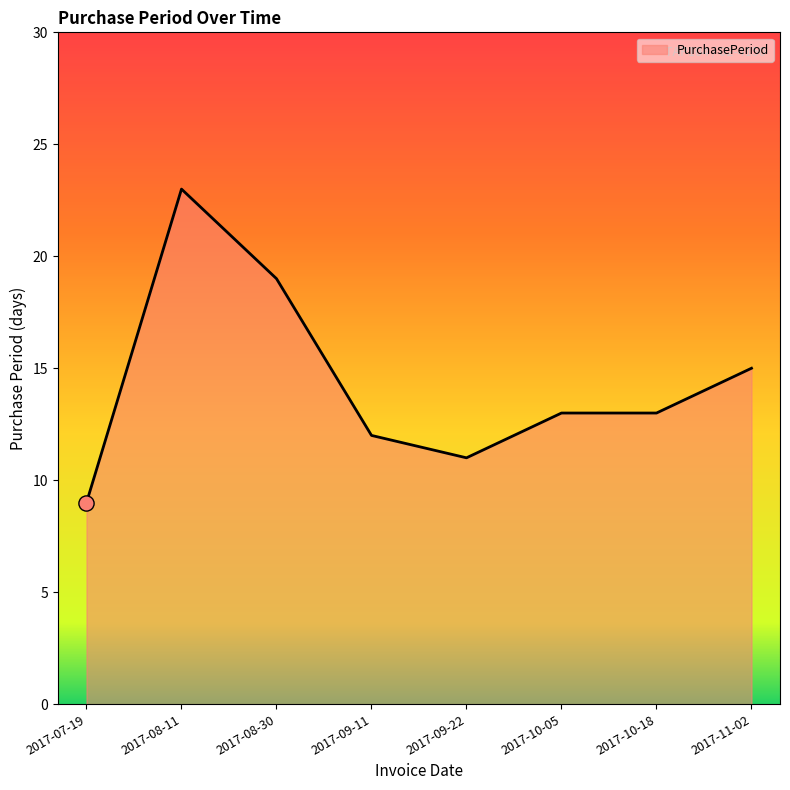

What is the change in value from 2017-08-30 to 2017-09-11?

-7